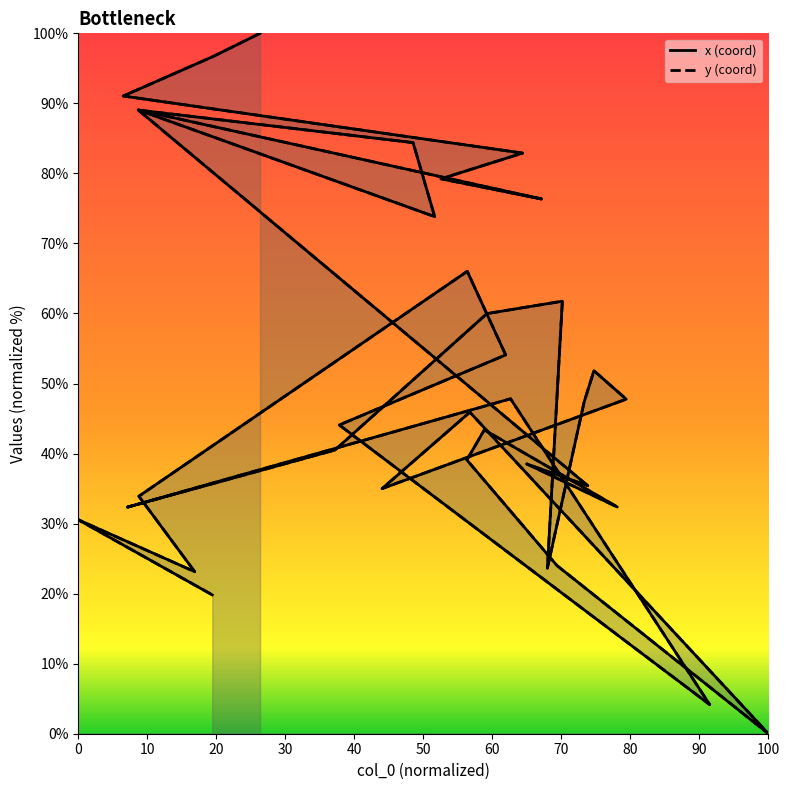

How many series are shown in this chart?

1